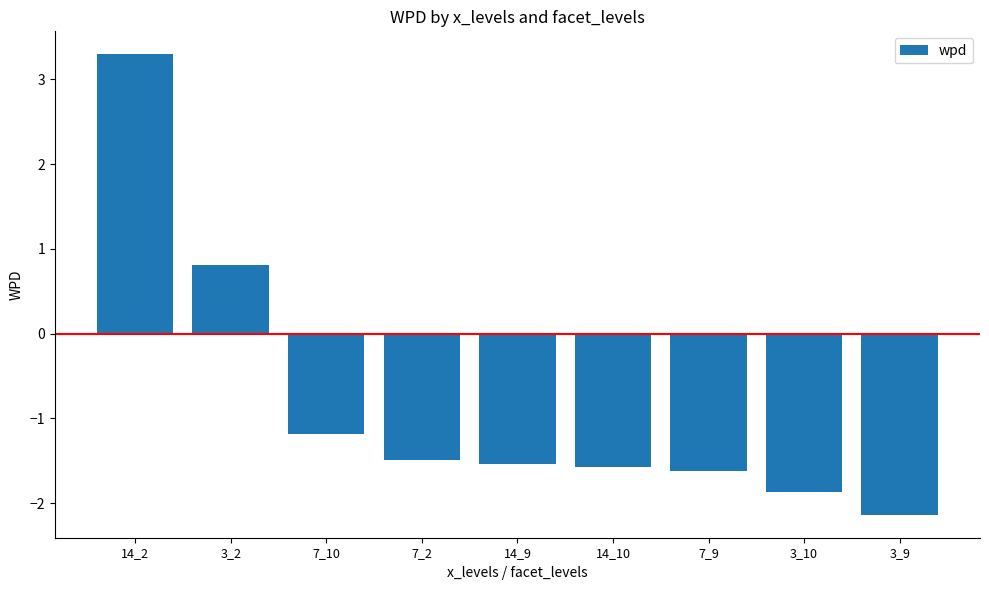

Between 7_2 and 7_10, which is larger?

7_10